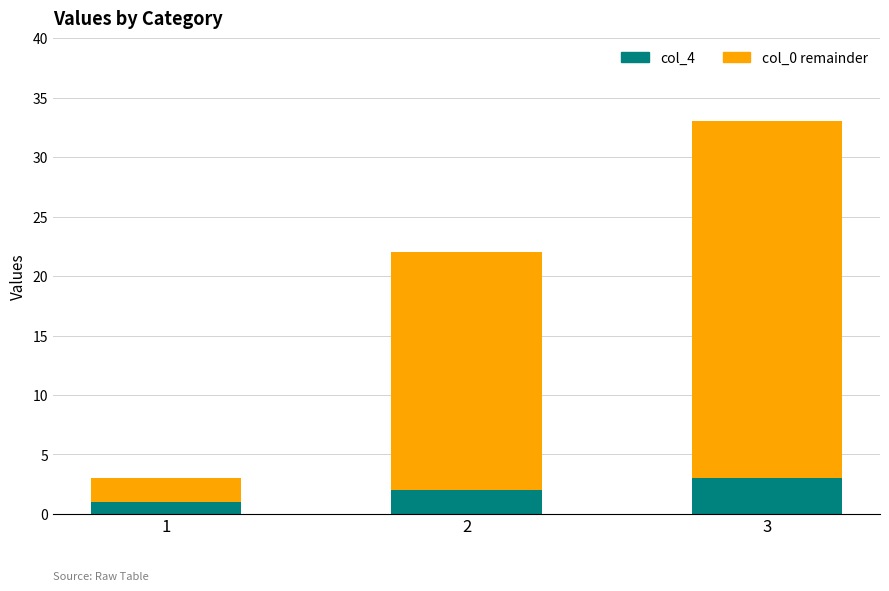

The value of col_4 at 2 is 2. True or false?

True